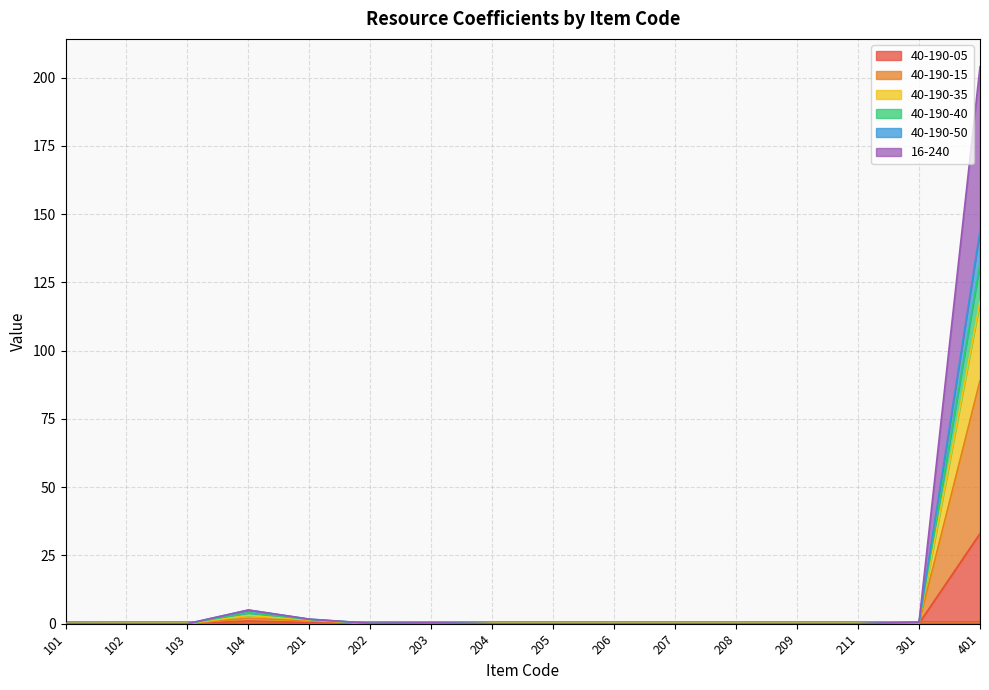

True or false: 40-190-05 and 40-190-15 cross at least once.

False